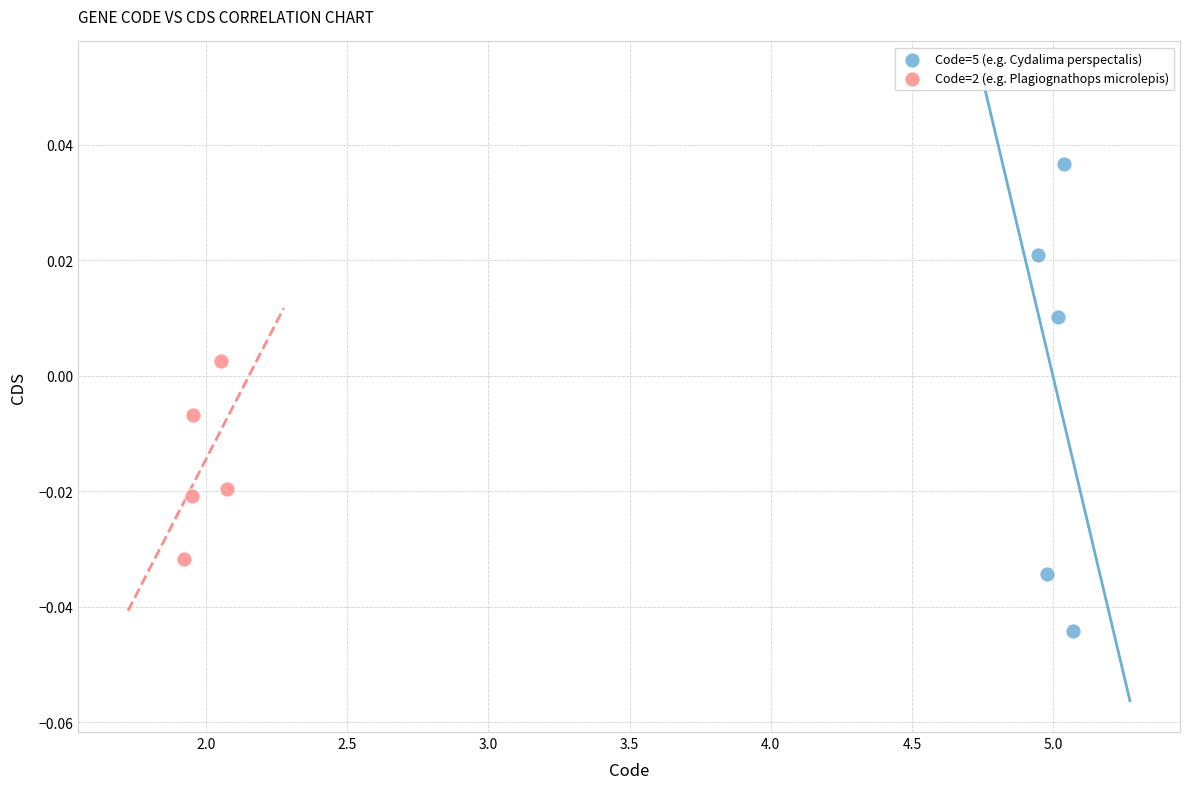

Which series has the largest Y range (max minus min)?

Code=5 (e.g. Cydalima perspectalis)